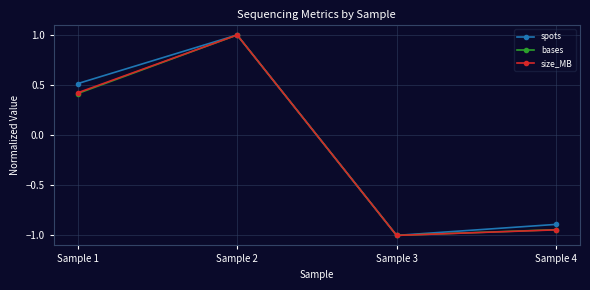

Which category has the lowest value across all series?

Sample 3